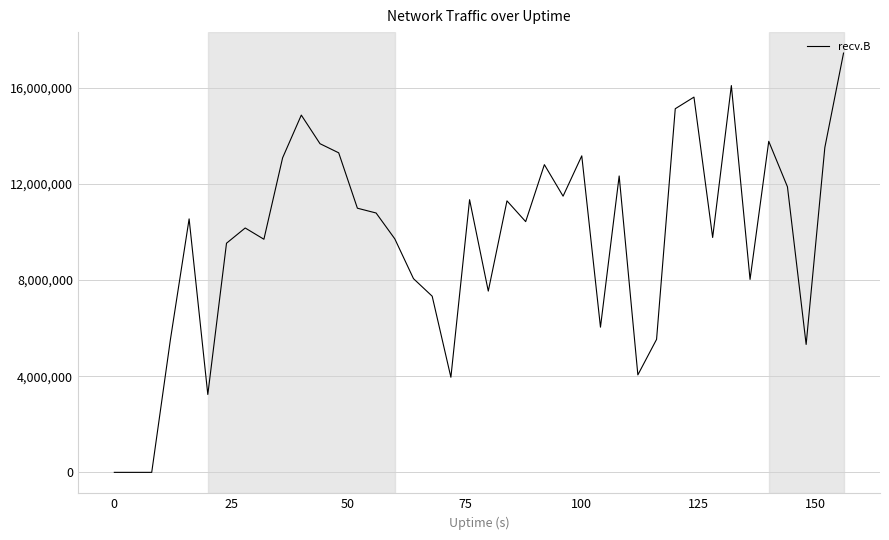

What is the maximum value shown in the chart?

17448733